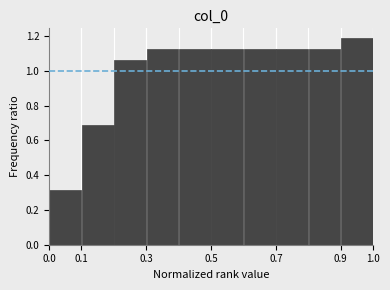

Reading left to right, transcribe this chart: for each bar, give the range it covers on the x-axis and its height. The values are not printed on the chart, so give them approximately, as read against the axis.

0.0 to 0.1: 0.32
0.1 to 0.2: 0.68
0.2 to 0.3: 1.06
0.3 to 0.4: 1.12
0.4 to 0.5: 1.12
0.5 to 0.6: 1.12
0.6 to 0.7: 1.12
0.7 to 0.8: 1.12
0.8 to 0.9: 1.12
0.9 to 1.0: 1.18